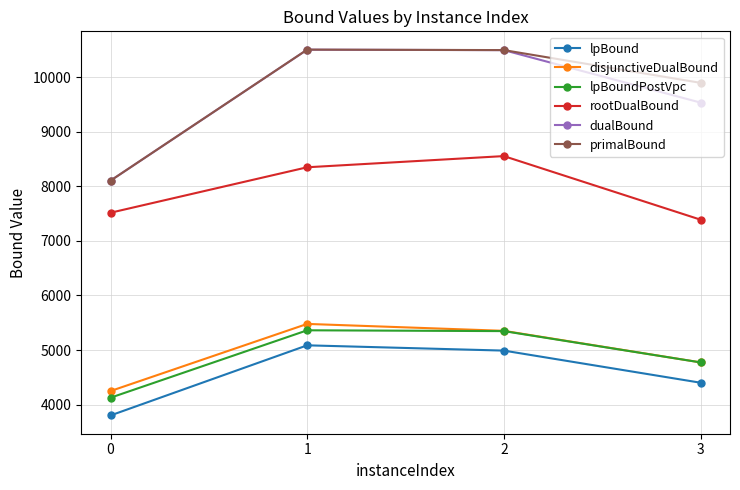

What is the value of the primalBound point at the 4th from the left?

9897.6